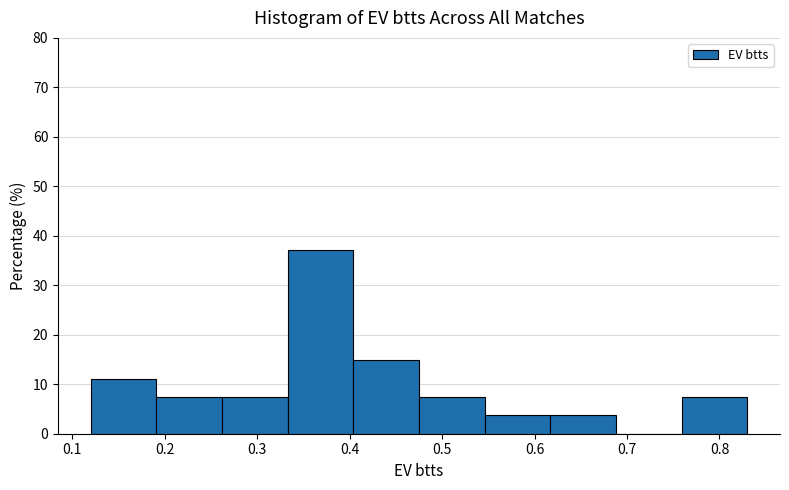

What is the height of the bar covering 0.475 to 0.546 on the x-axis? Neither the bar edges nor the heights are printed on the chart, so give them approximately, as read against the axes.

7